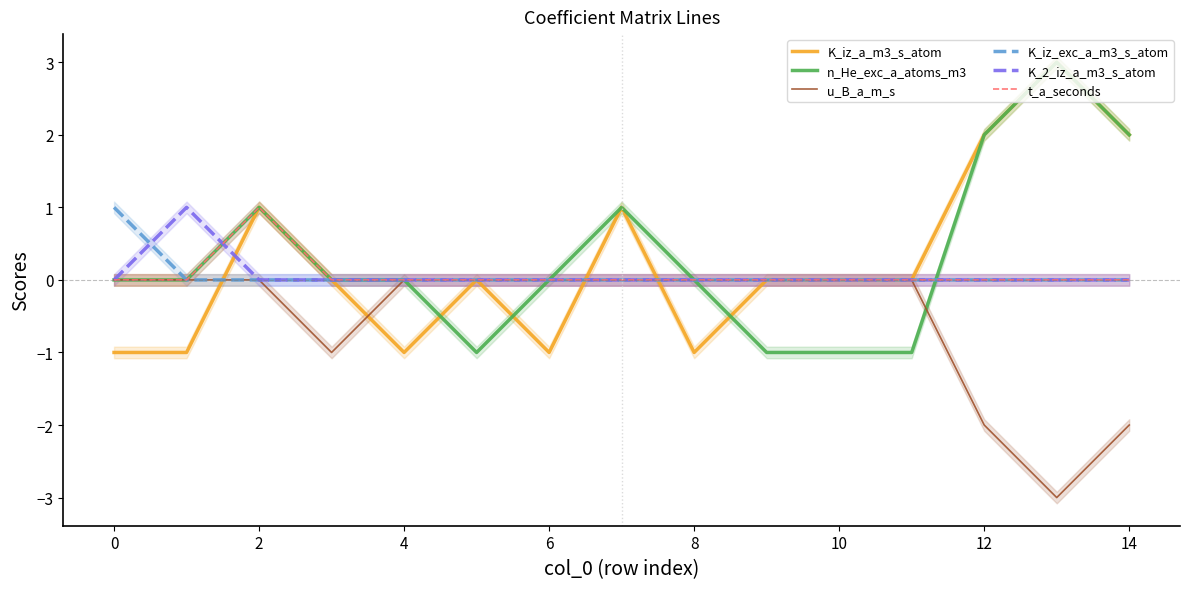

How many values in t_a_seconds are above zero?

1